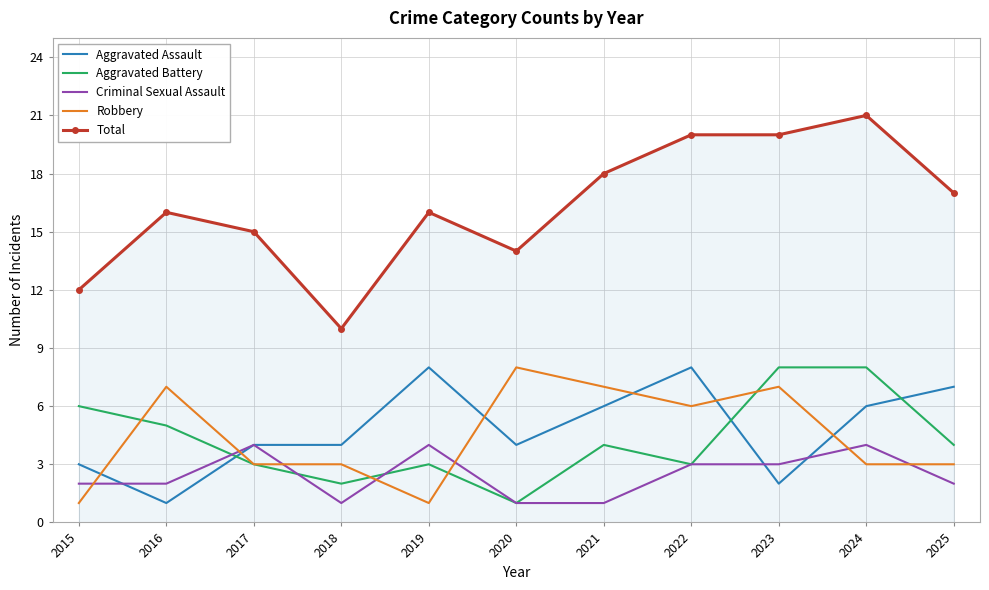

At 2016, list the series in order from smallest to largest.

Aggravated Assault, Criminal Sexual Assault, Aggravated Battery, Robbery, Total